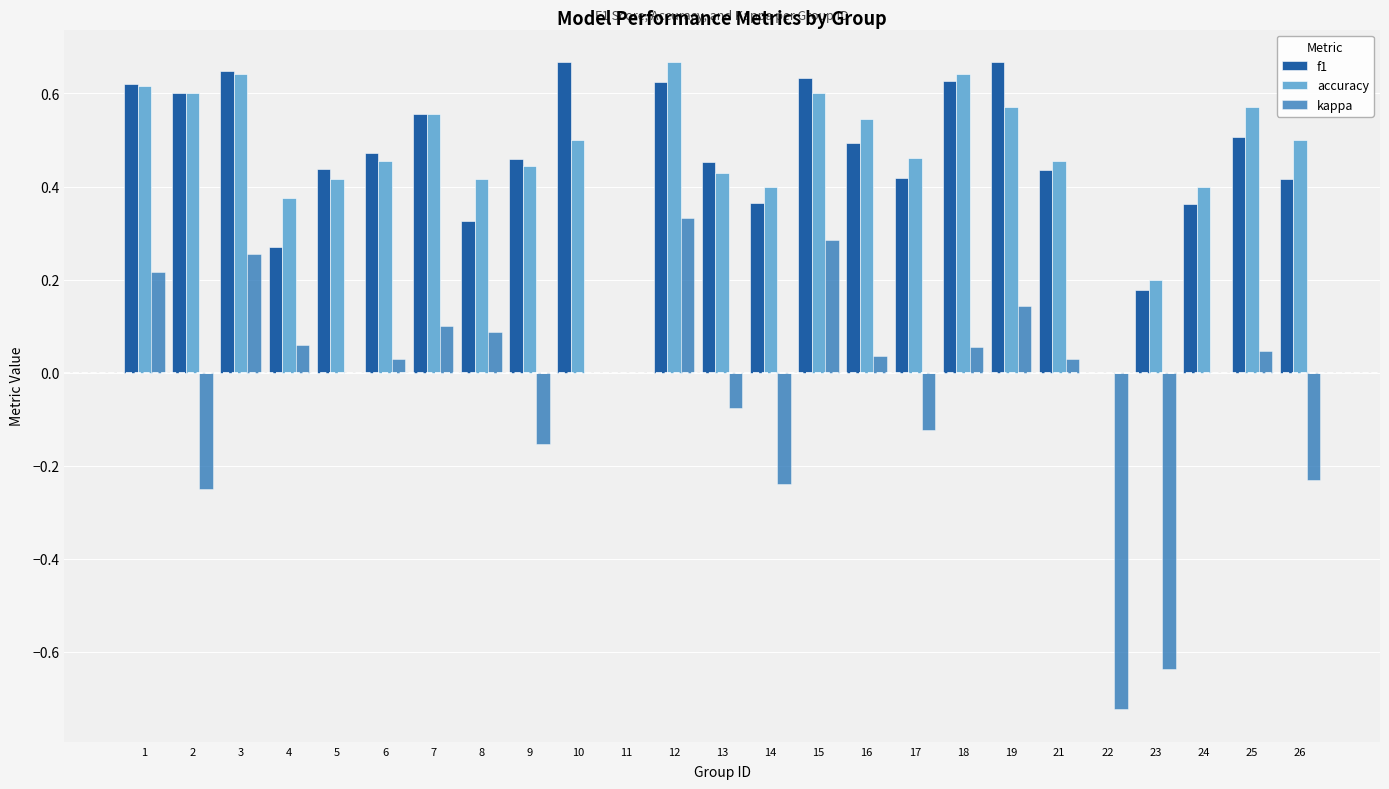

Reading left to right, list all the values displayed in this chart.

f1: 1=0.6	2=0.6	3=0.6	4=0.3	5=0.4	6=0.5	7=0.6	8=0.3	9=0.5	10=0.7	11=0.0	12=0.6	13=0.5	14=0.4	15=0.6	16=0.5	17=0.4	18=0.6	19=0.7	21=0.4	22=0.0	23=0.2	24=0.4	25=0.5	26=0.4
accuracy: 1=0.6	2=0.6	3=0.6	4=0.4	5=0.4	6=0.5	7=0.6	8=0.4	9=0.4	10=0.5	11=0.0	12=0.7	13=0.4	14=0.4	15=0.6	16=0.5	17=0.5	18=0.6	19=0.6	21=0.5	22=0.0	23=0.2	24=0.4	25=0.6	26=0.5
kappa: 1=0.2	2=-0.2	3=0.3	4=0.1	5=0.0	6=0.0	7=0.1	8=0.1	9=-0.2	10=0.0	11=0.0	12=0.3	13=-0.1	14=-0.2	15=0.3	16=0.0	17=-0.1	18=0.1	19=0.1	21=0.0	22=-0.7	23=-0.6	24=0.0	25=0.0	26=-0.2